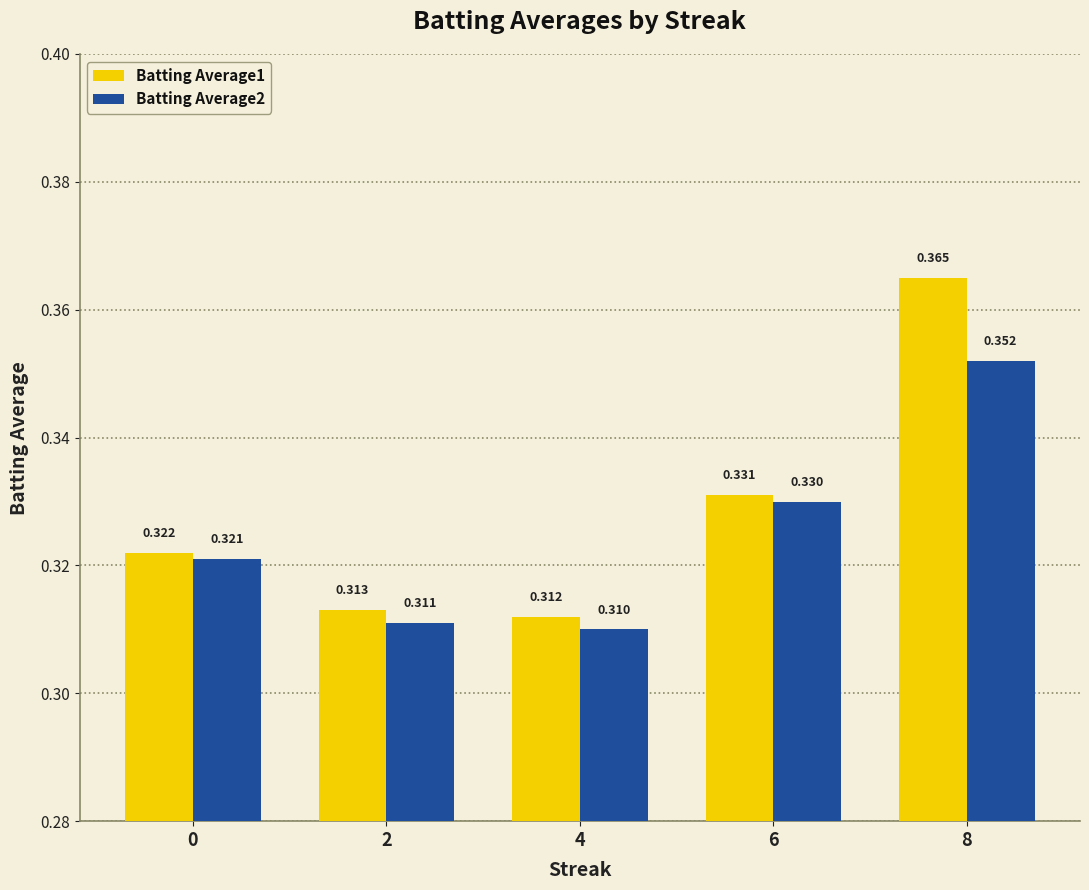

Is the value of Batting Average1 at 0 greater than the value of Batting Average2 at 6?

No